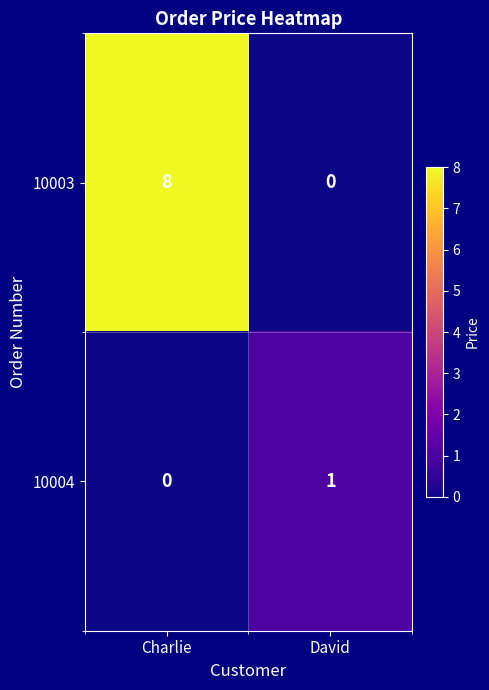

How many categories are shown in the chart?

2